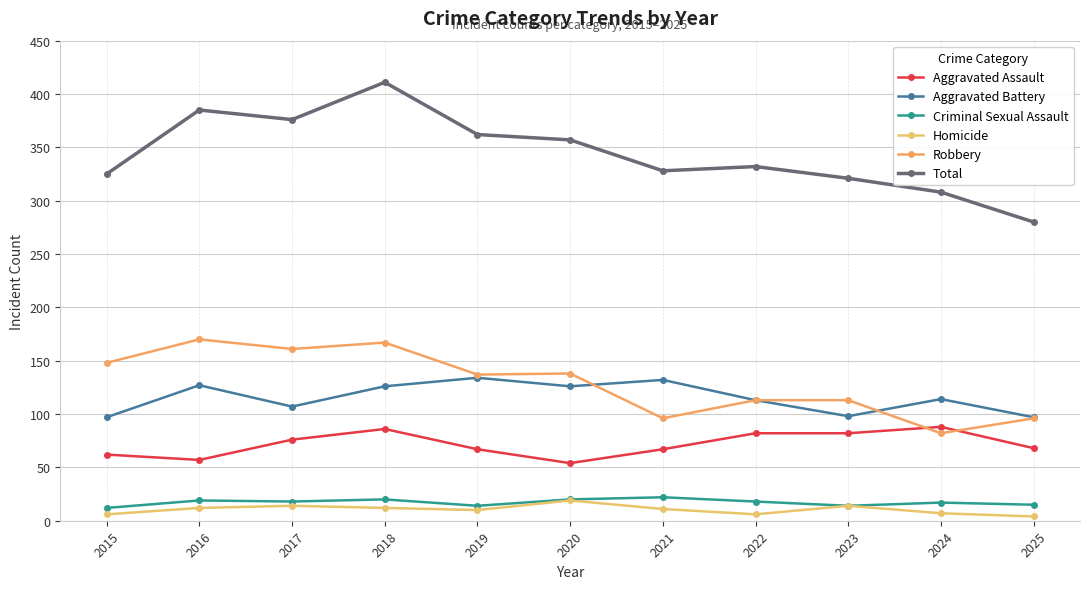

What are all the series names shown in the legend?

Aggravated Assault, Aggravated Battery, Criminal Sexual Assault, Homicide, Robbery, Total